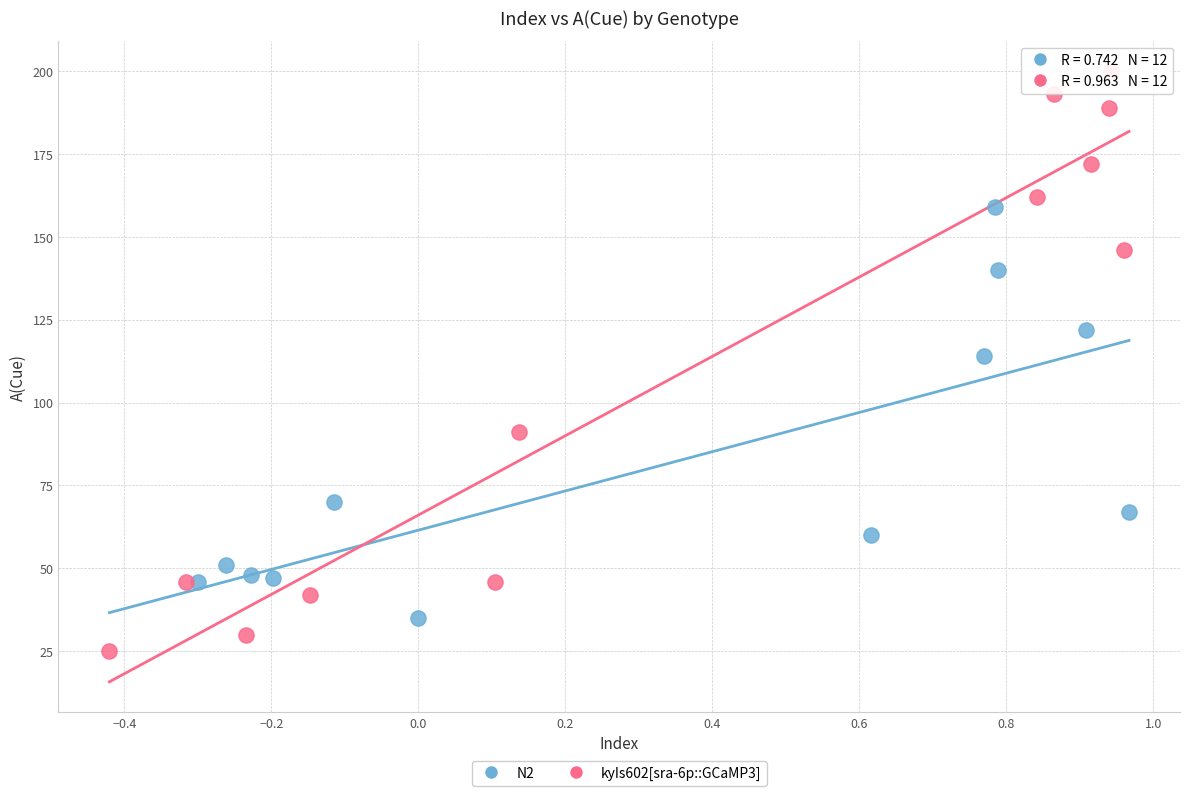

Which series reaches the minimum Y coordinate?

kyIs602[sra-6p::GCaMP3]